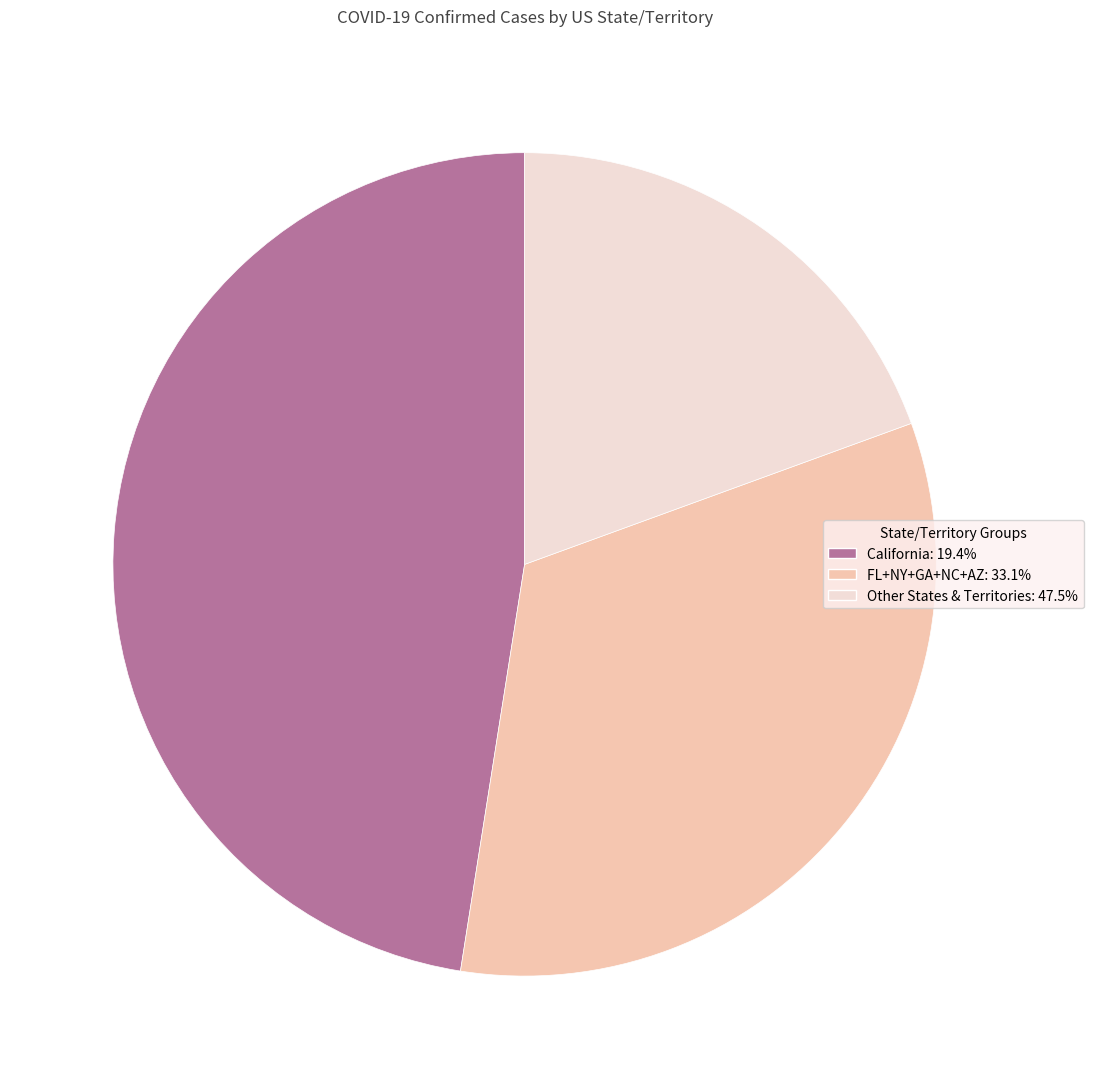

Is there a majority slice in this chart?

No